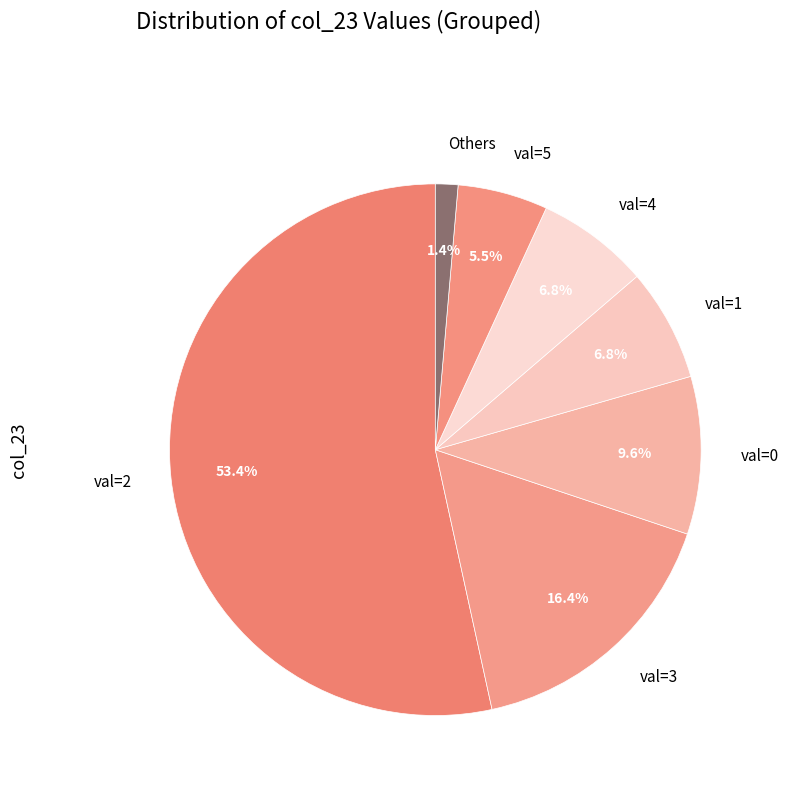

Which has a higher value, val=4 or val=0?

val=0